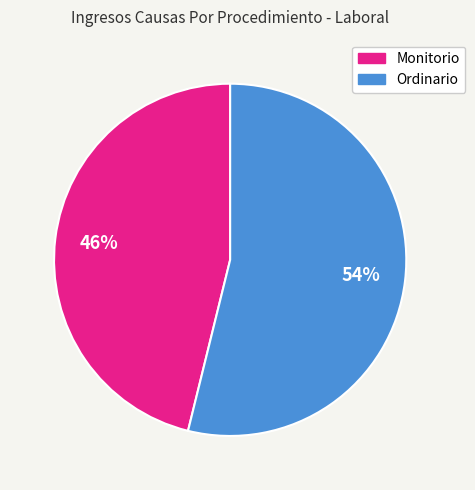

Does any single category account for the majority?

Yes